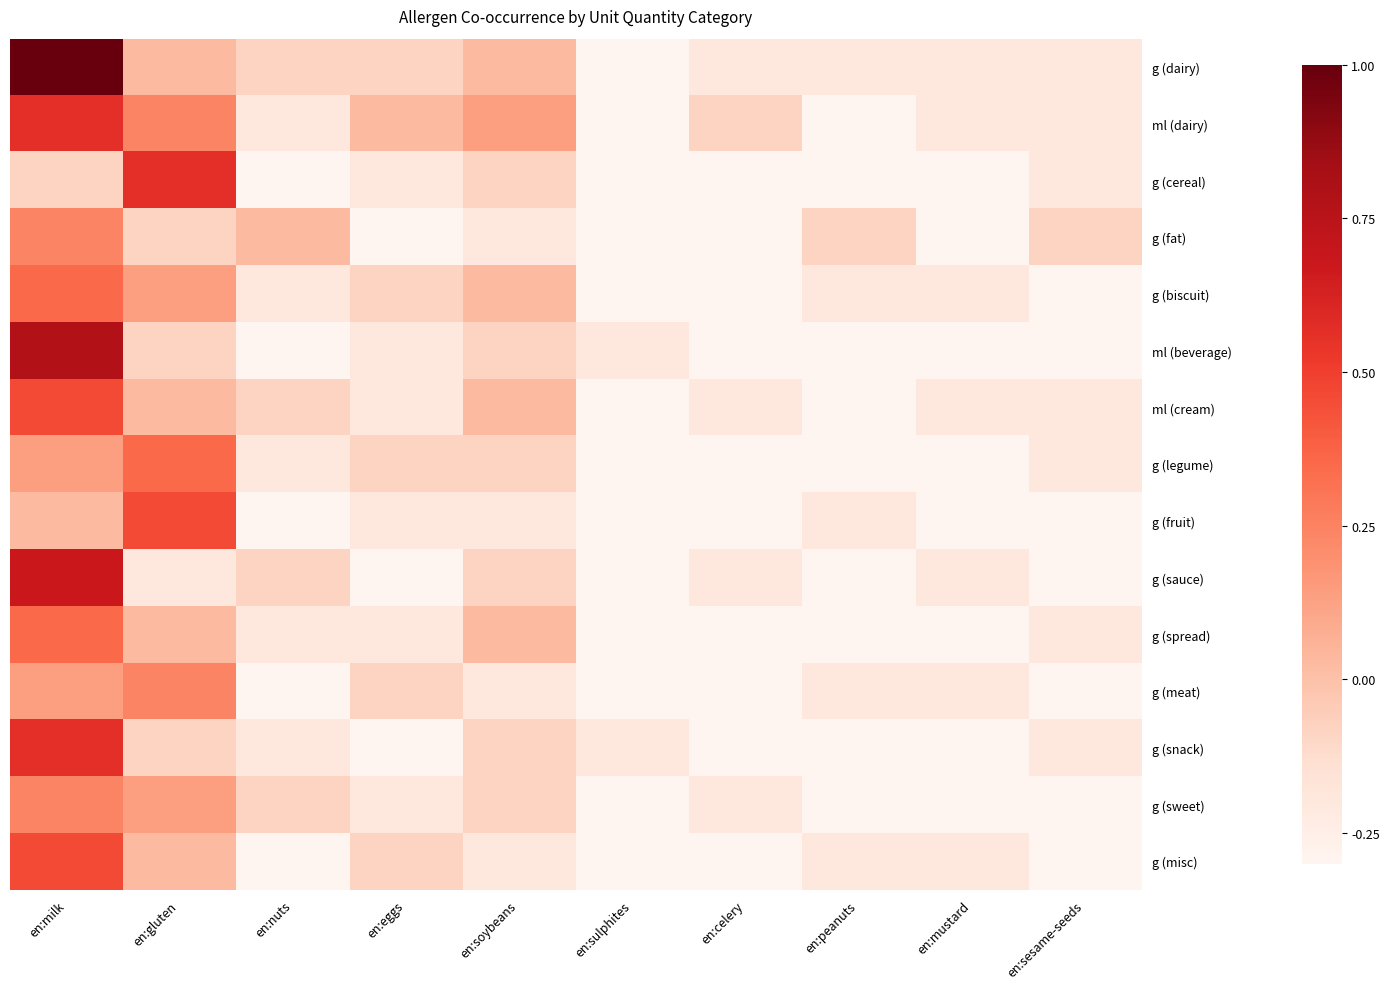

Between en:peanuts and en:mustard, which series saw the biggest shift?

g (fat)